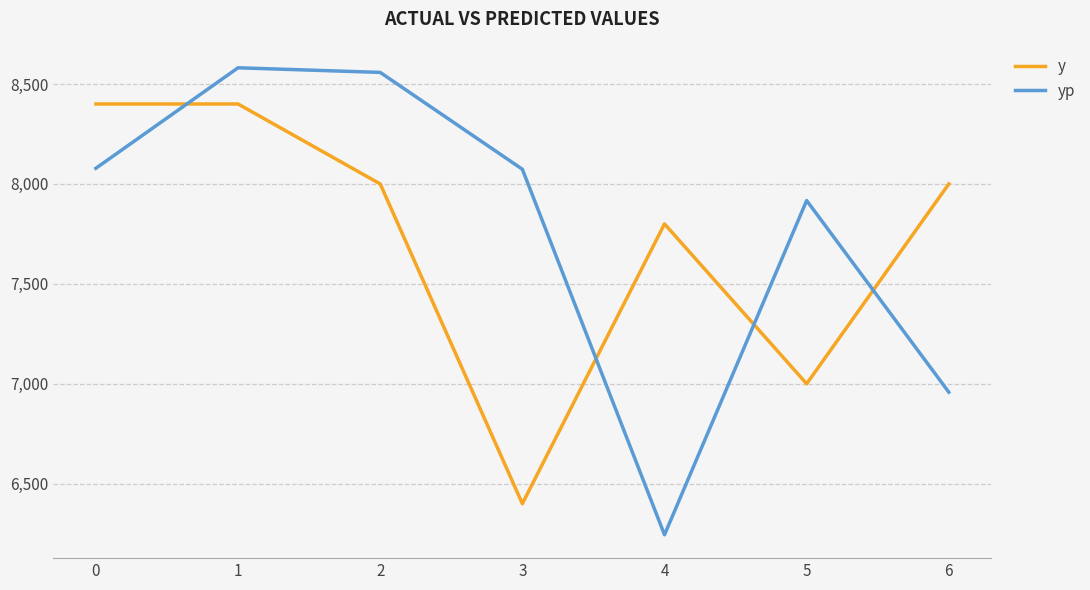

How many values in the yp series exceed 8073?

4